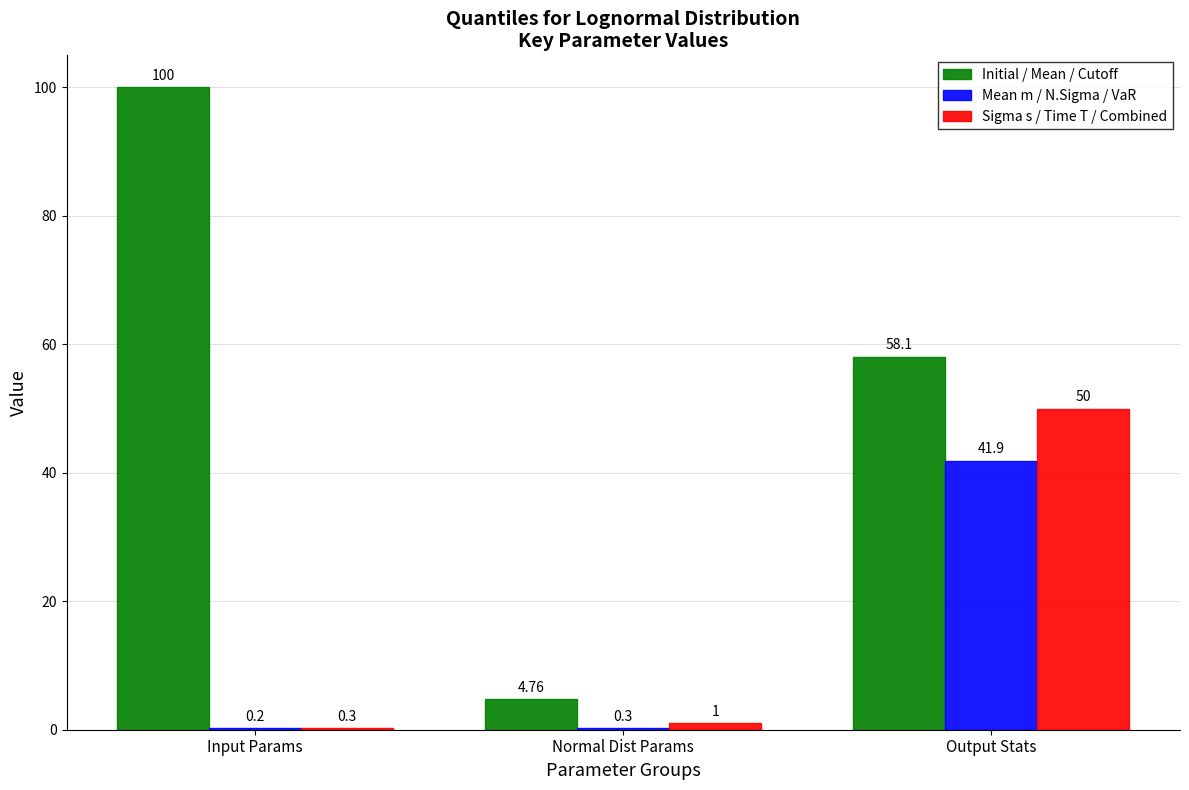

How many categories are shown in the chart?

3